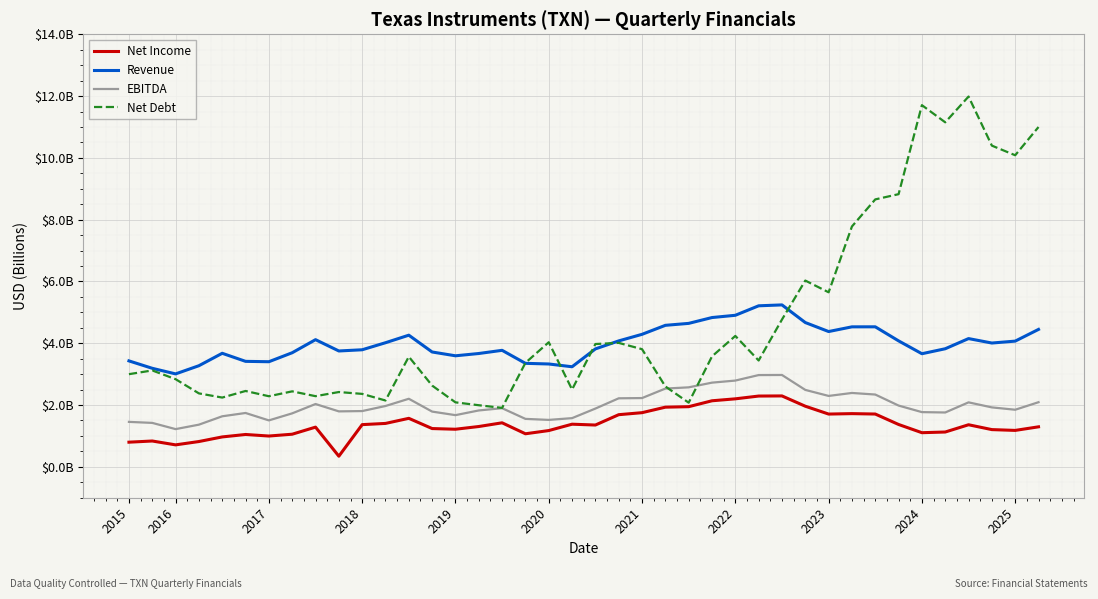

What is the difference between the maximum and minimum values in the Revenue series?

2.2